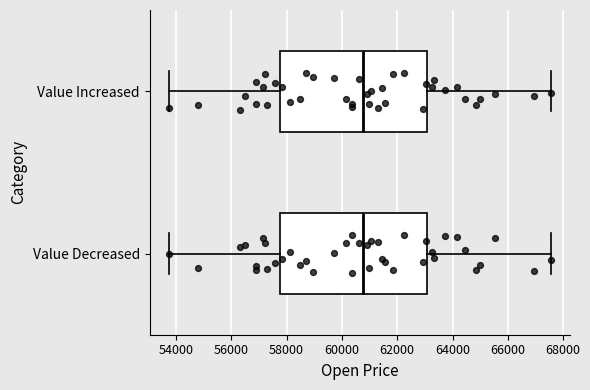

Reading bottom to top, read every box against the x-axis: the position of its median line, the range the box covers, and the ends of its whiskers. The values are not printed on the chart, so give them approximately, as read against the axis.

Value Decreased: median 60800, box 57800 to 63000, whiskers 53800 to 67600
Value Increased: median 60800, box 57800 to 63000, whiskers 53800 to 67600